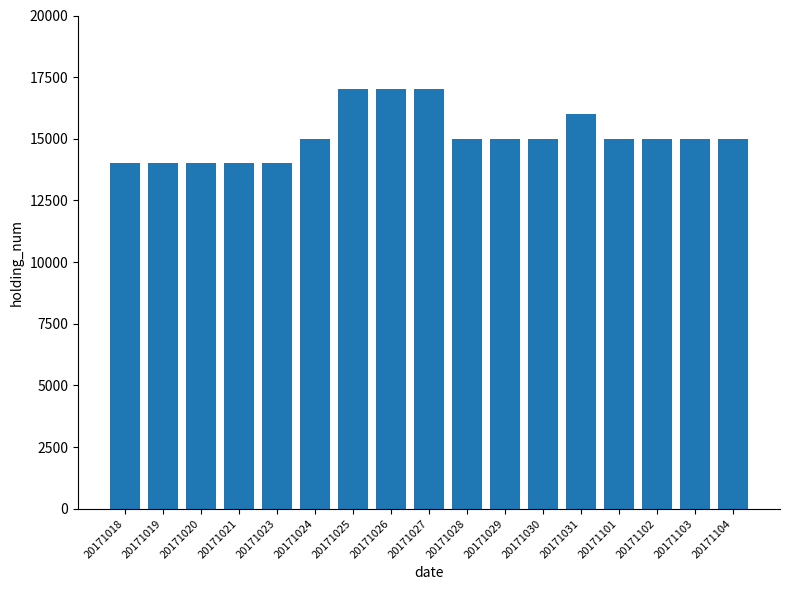

True or false: the data shows 14000 at 20171018.

True